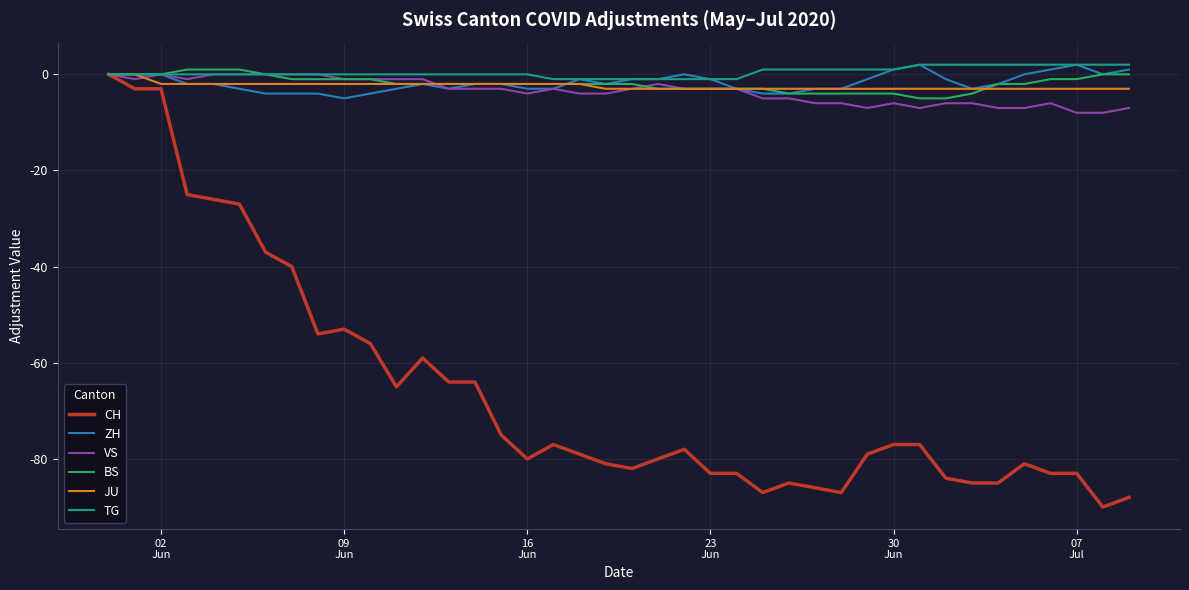

Which series has the largest range (max minus min)?

CH